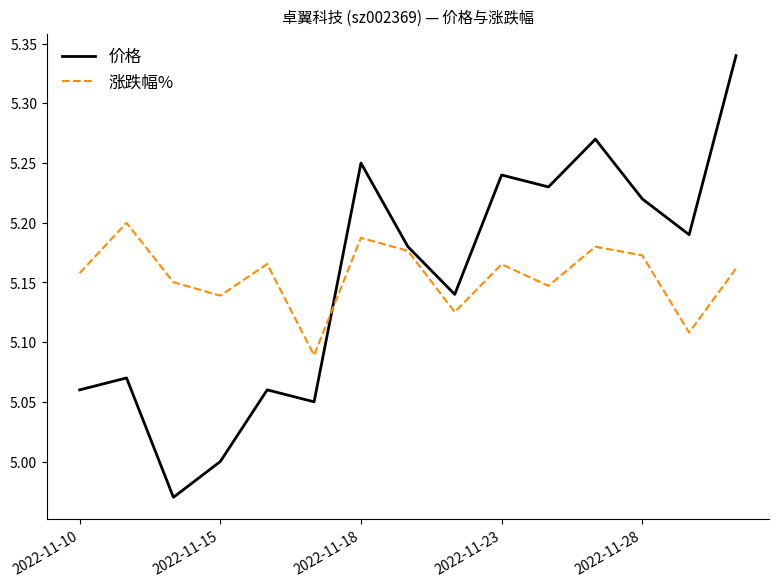

Which series has the largest range (max minus min)?

价格